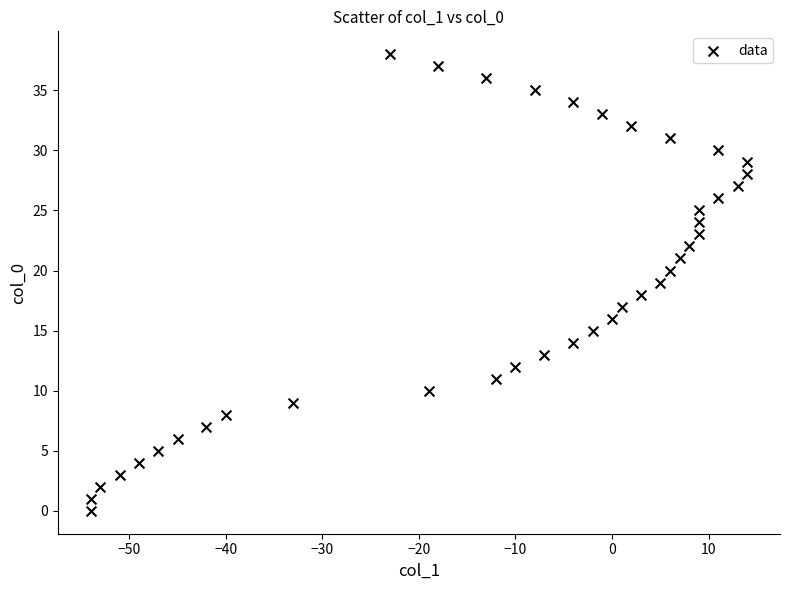

What is the range of X values (max minus min)?

68